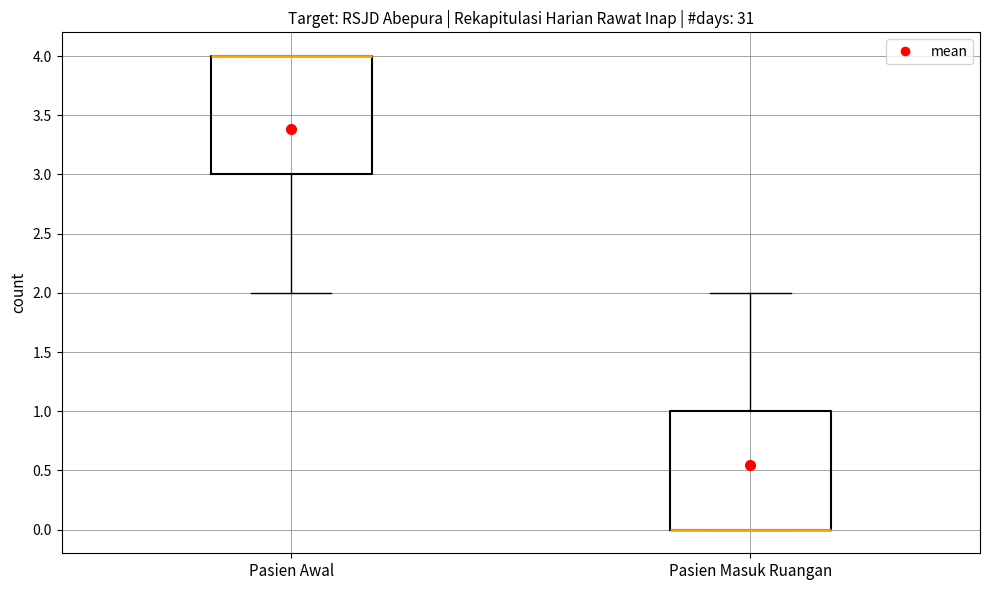

Where does the upper whisker of the box for Pasien Masuk Ruangan end on the y-axis? The values are not printed on the chart, so give them approximately, as read against the axis.

2